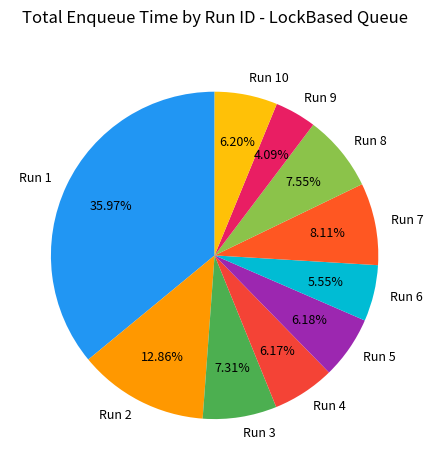

The Run 4 slice represents 1% of the pie. True or false?

False